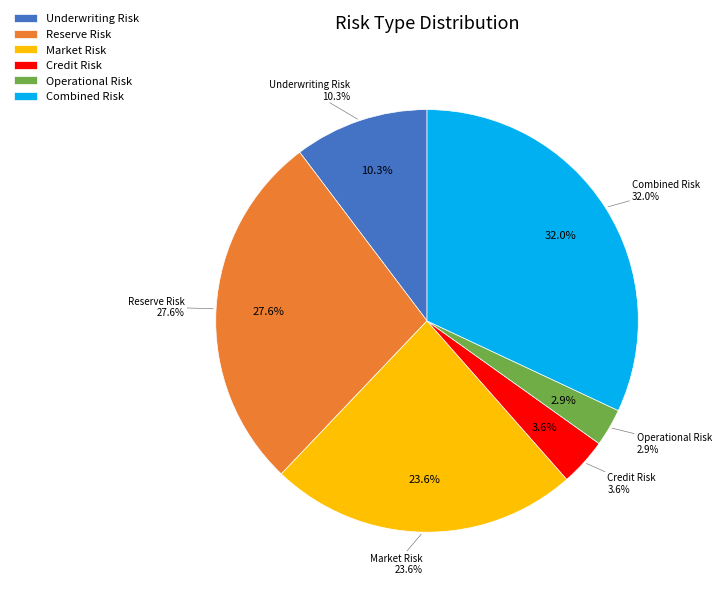

Between Operational Risk and Reserve Risk, which is larger?

Reserve Risk